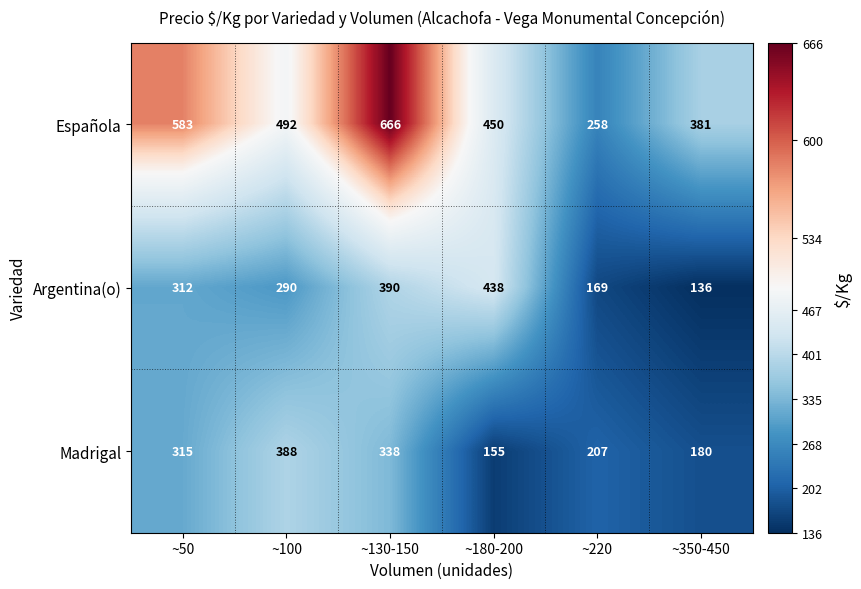

What is the difference between the maximum and minimum values in the Argentina(o) series?

302